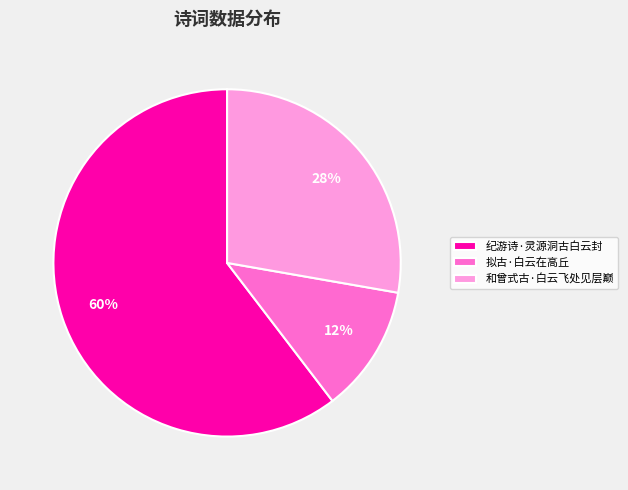

Is it true that 纪游诗·灵源洞古白云封 is 53% of the pie?

False